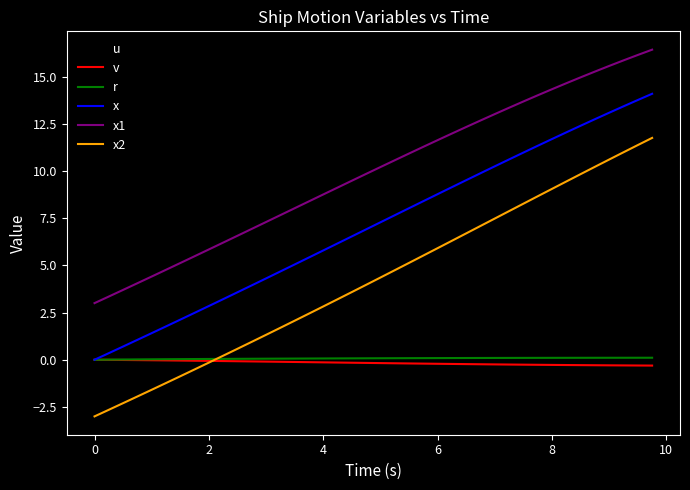

Which series has the widest spread of values?

x2